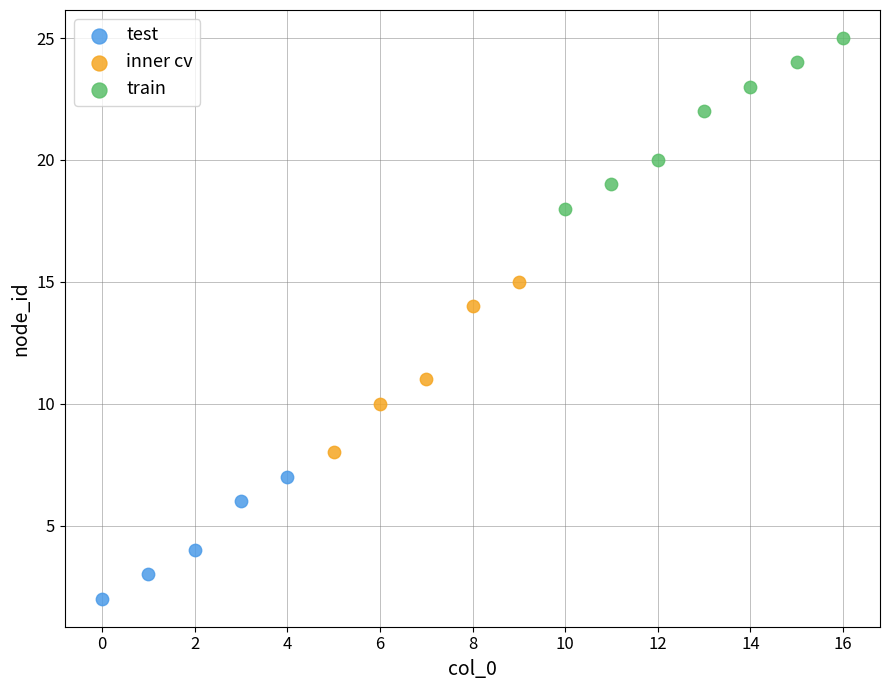

What are all the series names shown in the legend?

test, inner cv, train